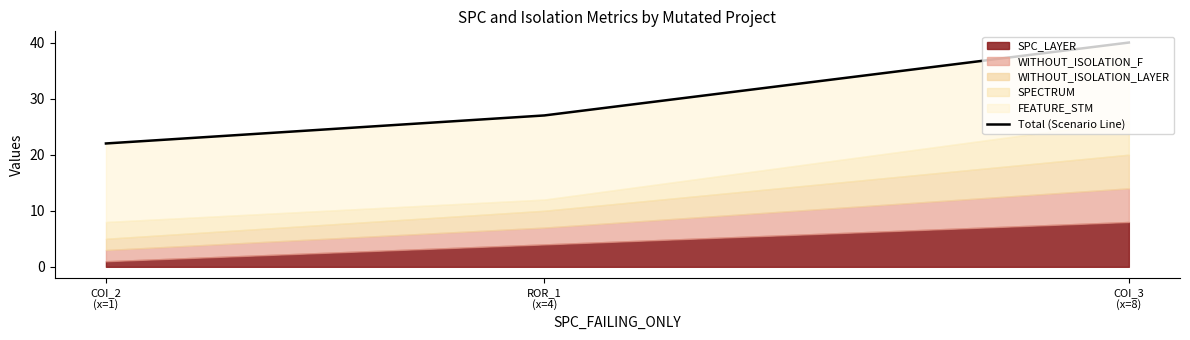

Between COI_2
(x=1) and ROR_1
(x=4), which is larger?

ROR_1
(x=4)